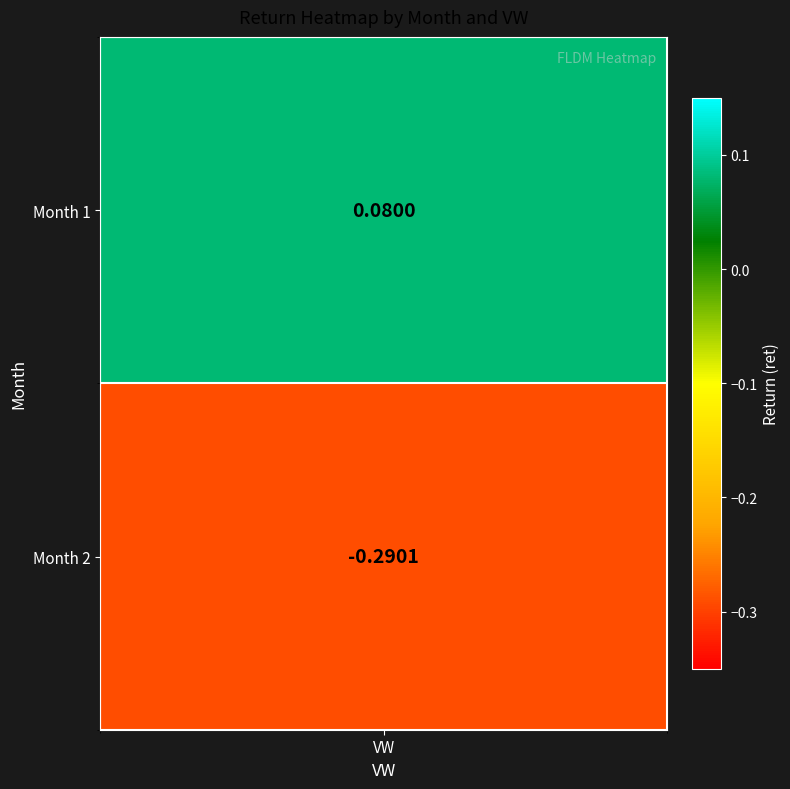

Reading left to right, what are all the values shown in this chart?

1=0.1	2=-0.3